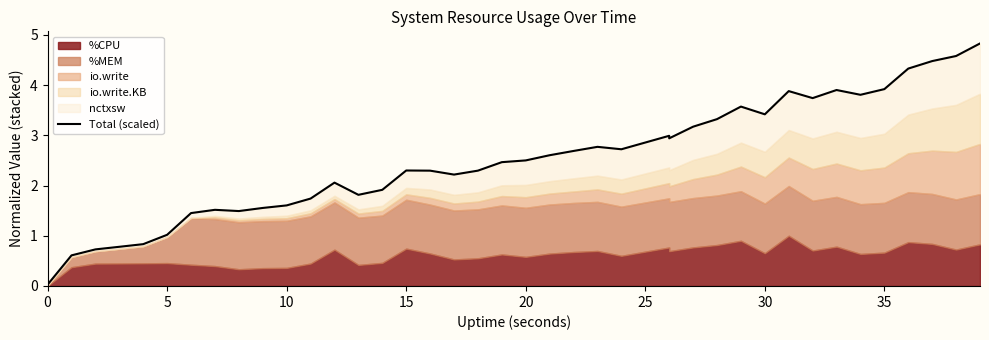

At which label is the value closest to 2?

12